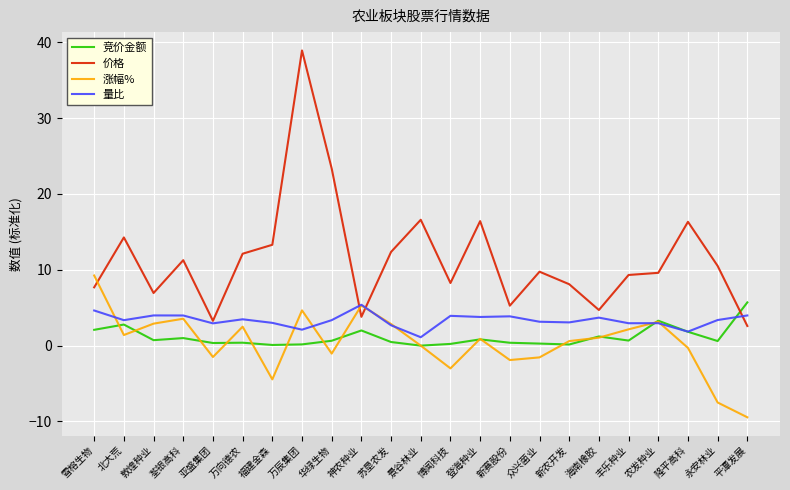

Between which two adjacent categories do 竞价金额 and 涨幅% first intersect?

雪榕生物 and 北大荒